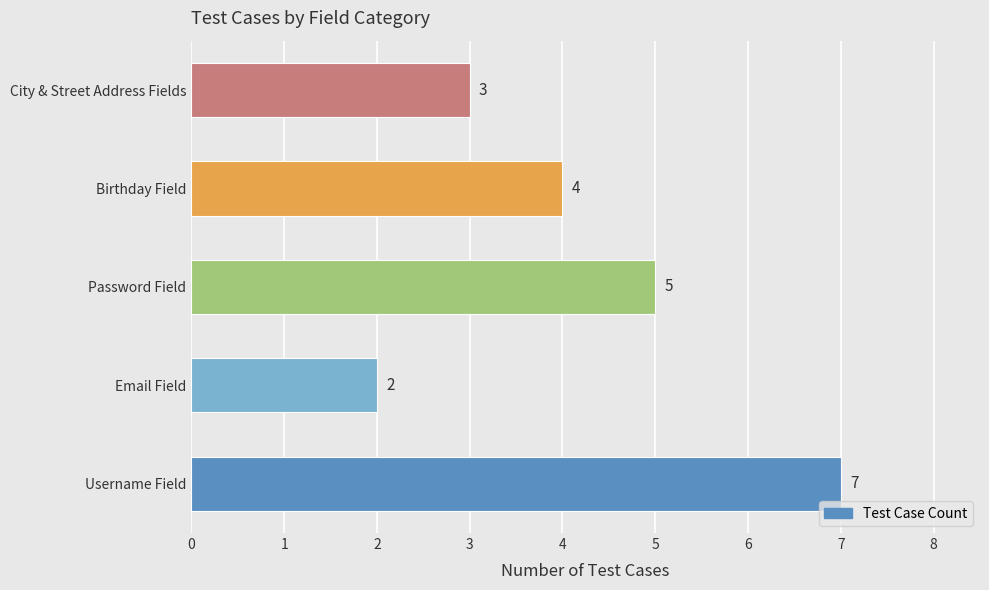

What is the difference between the maximum and second lowest values?

4